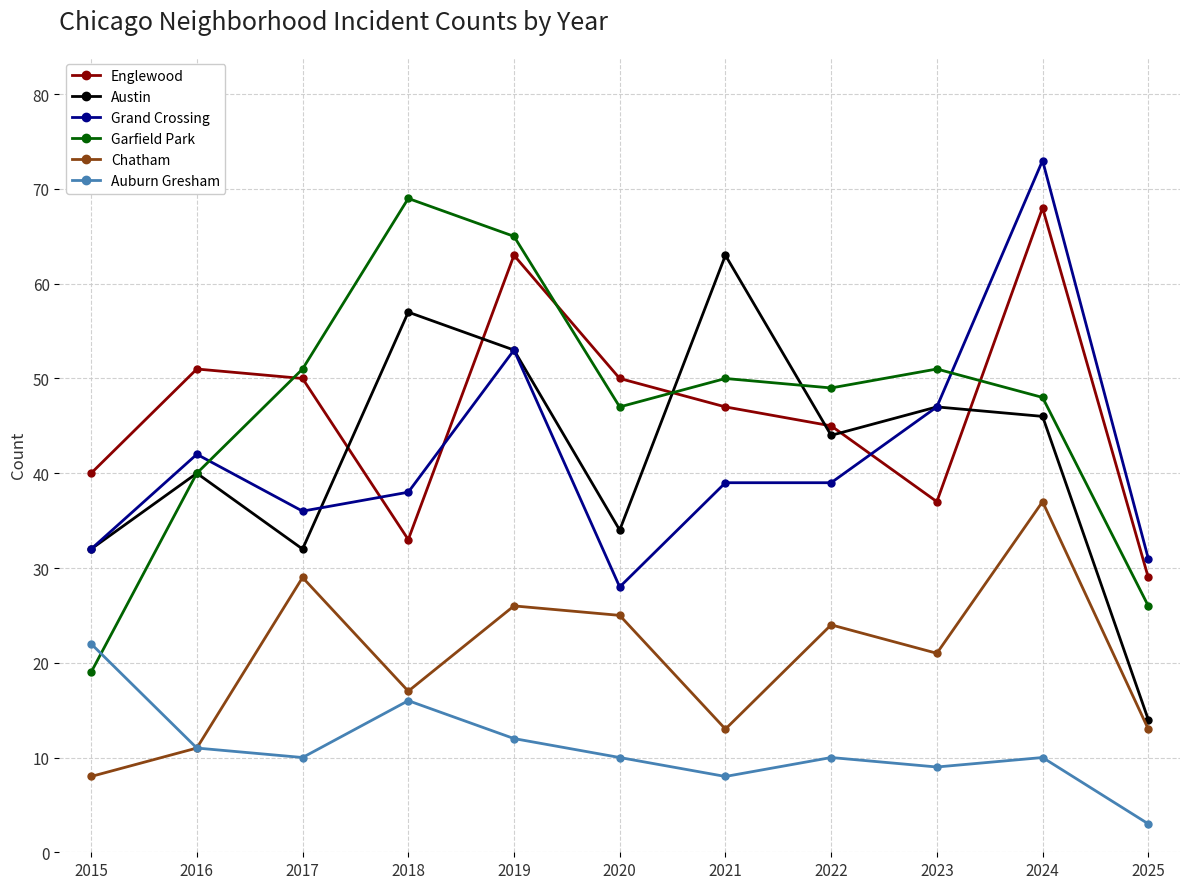

What is the average value of the Chatham series?

20